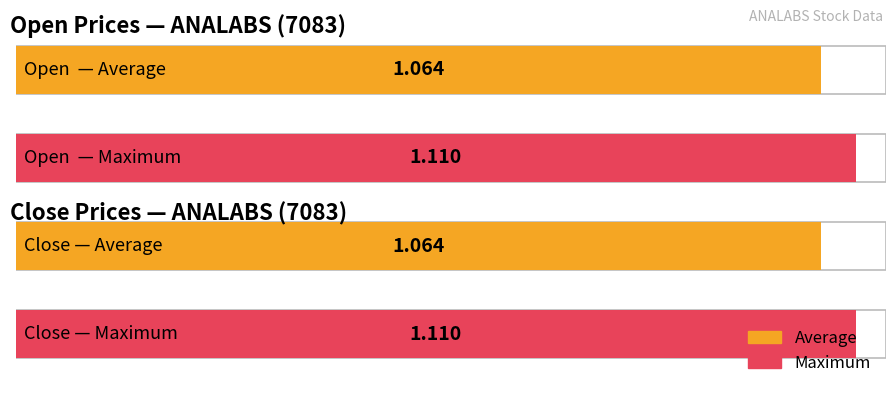

True or false: high has a value of 1.5 at 2020-02-24.

False